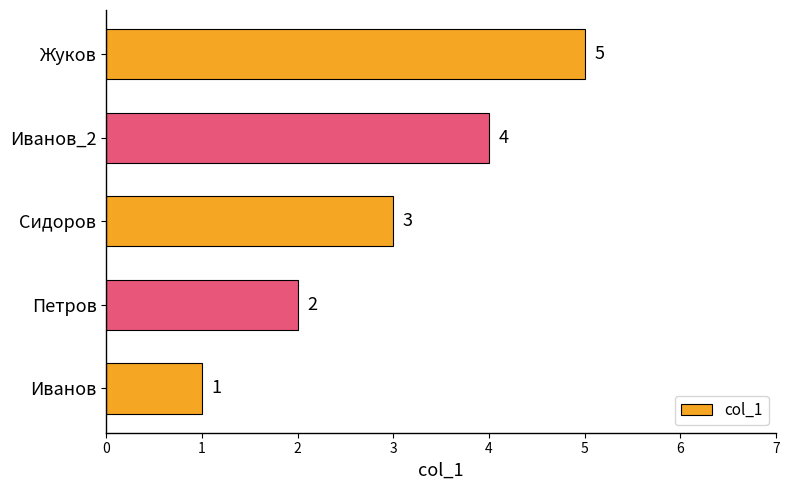

List the labels in order of value, smallest first.

Иванов, Петров, Сидоров, Иванов_2, Жуков